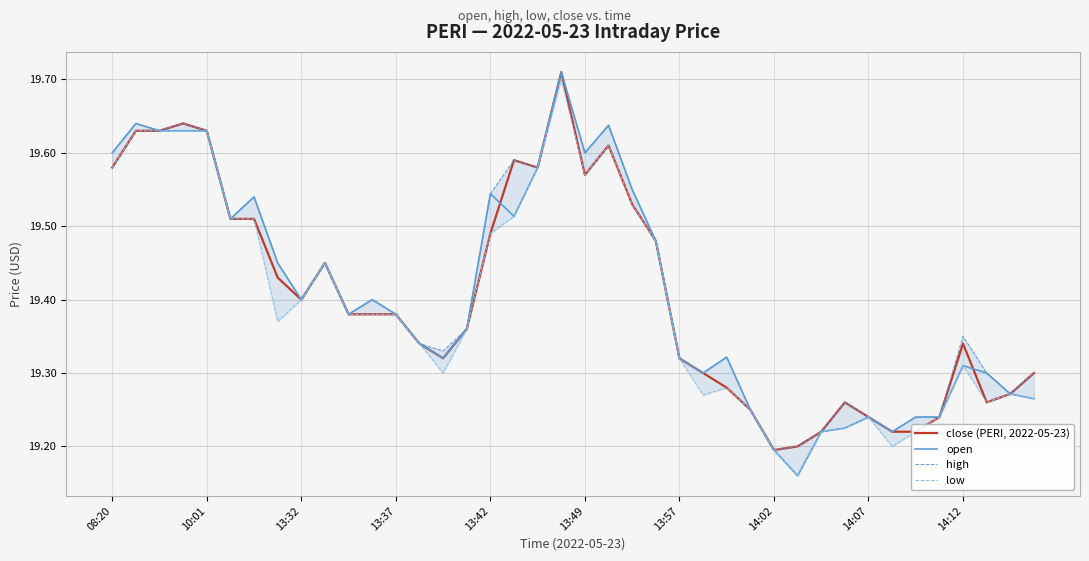

At how many categories does at least one series exceed 19?

40